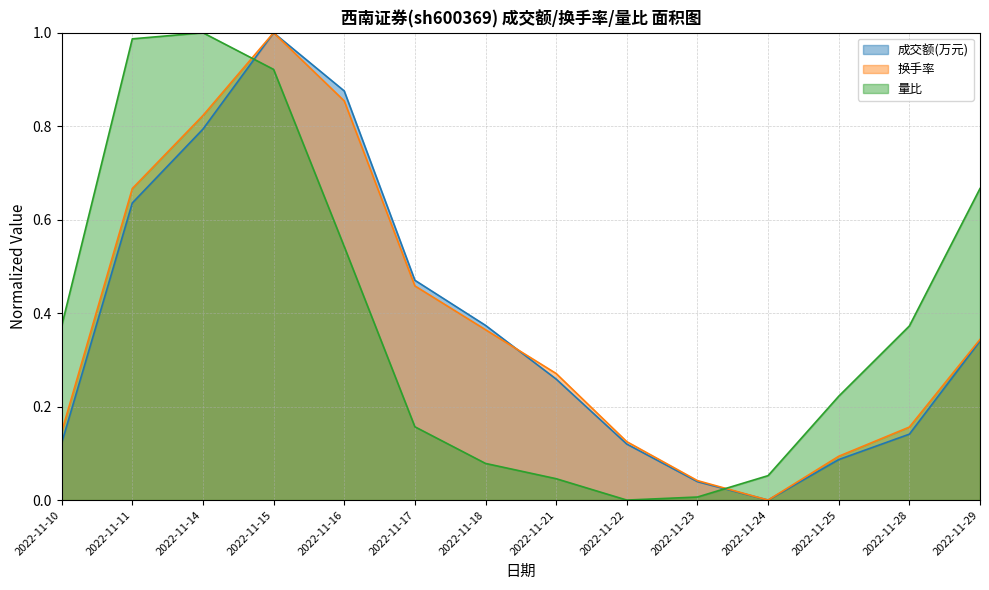

How many interior local valleys does the 换手率 series have?

1